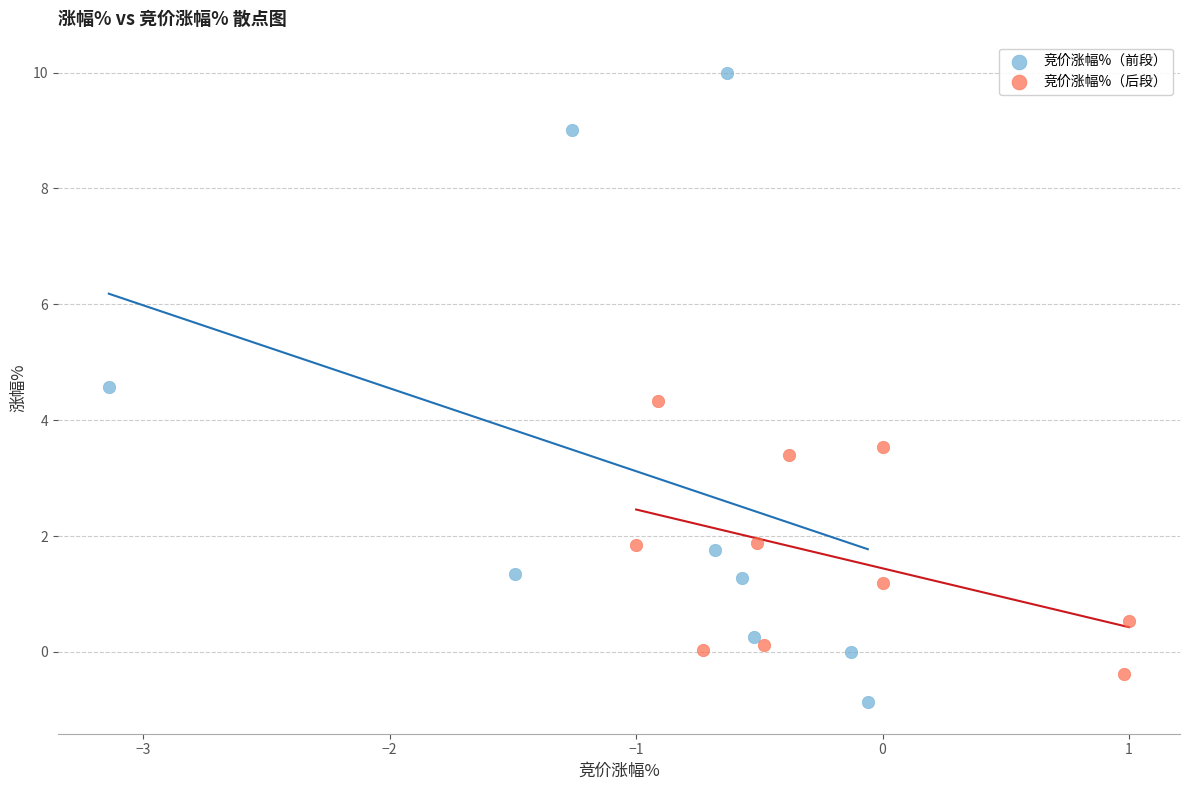

Which series contains the lowest Y value?

竞价涨幅%（前段）